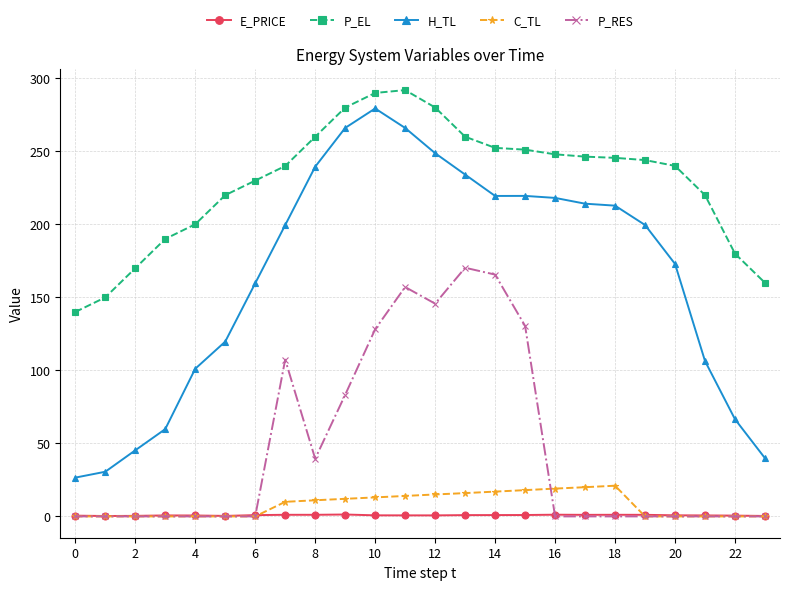

True or false: H_TL and C_TL intersect in this chart.

False